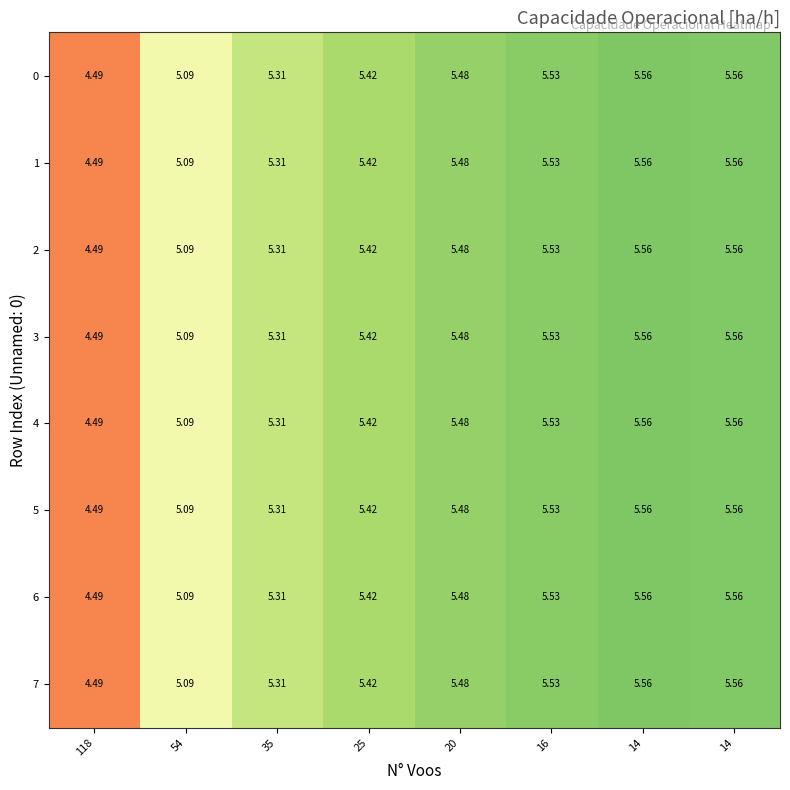

How many data points in 0 are less than 5?

1